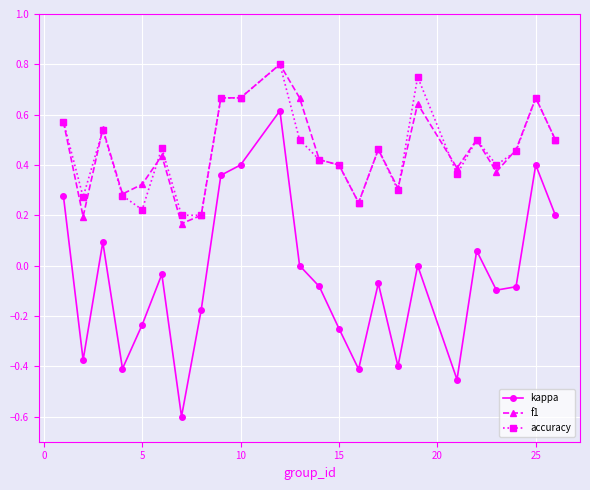

What is the smallest value displayed?

-0.6